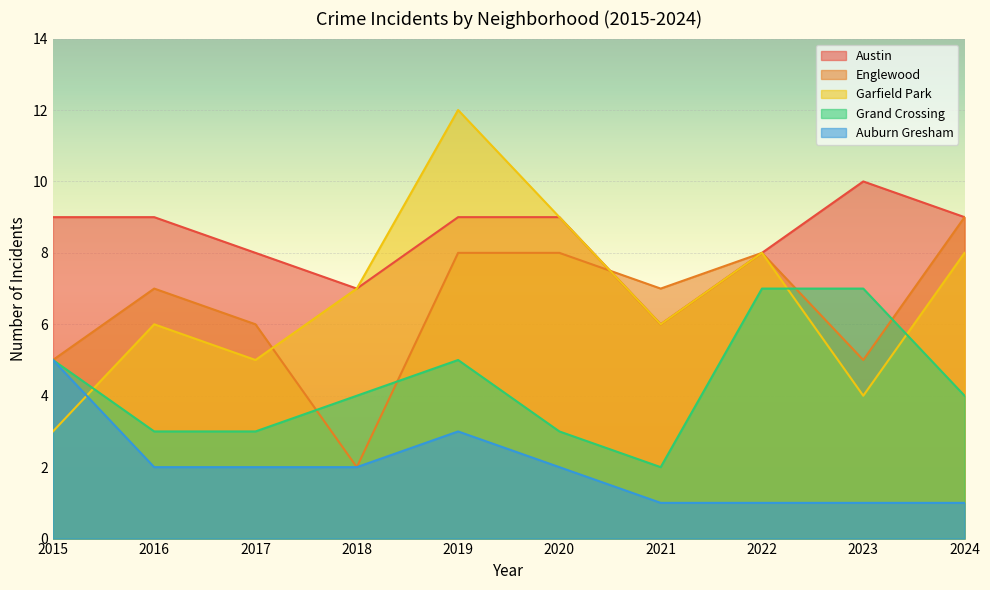

Between 2022 and 2021, which is larger?

2022